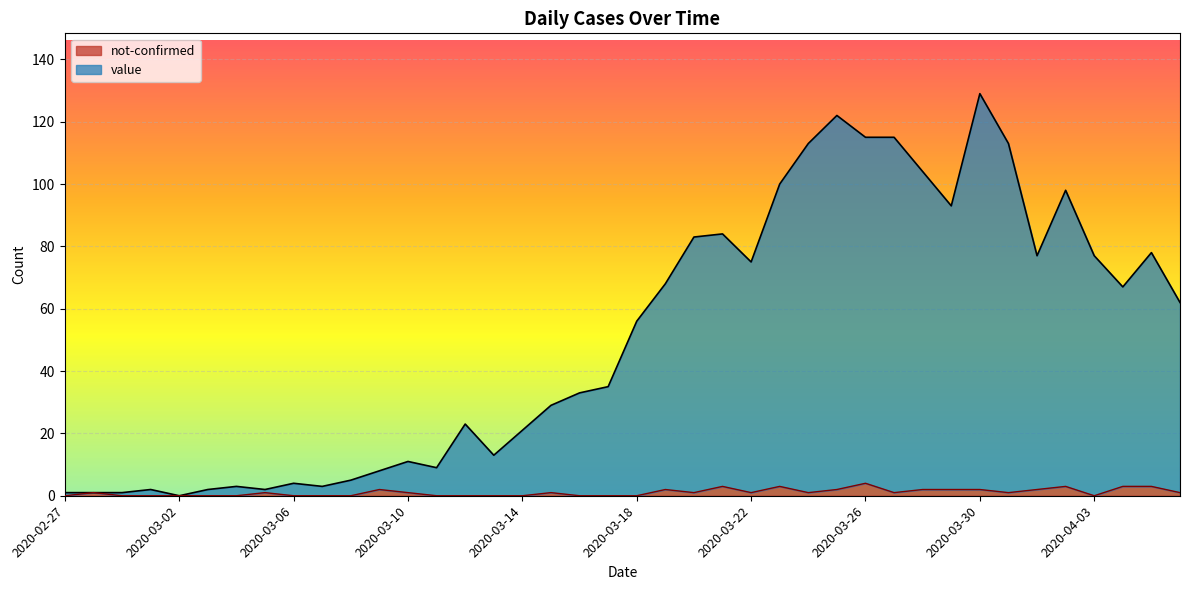

At 2020-03-16, list the series in order from largest to smallest.

value, not-confirmed